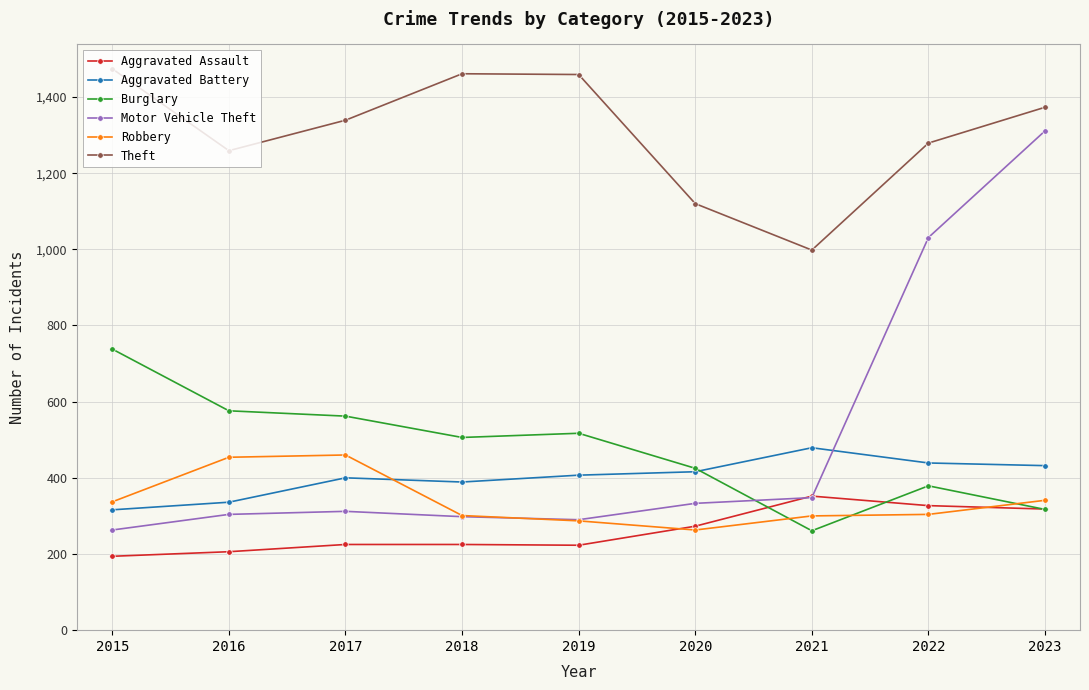

Between which two adjacent categories do Robbery and Aggravated Battery first intersect?

2017 and 2018